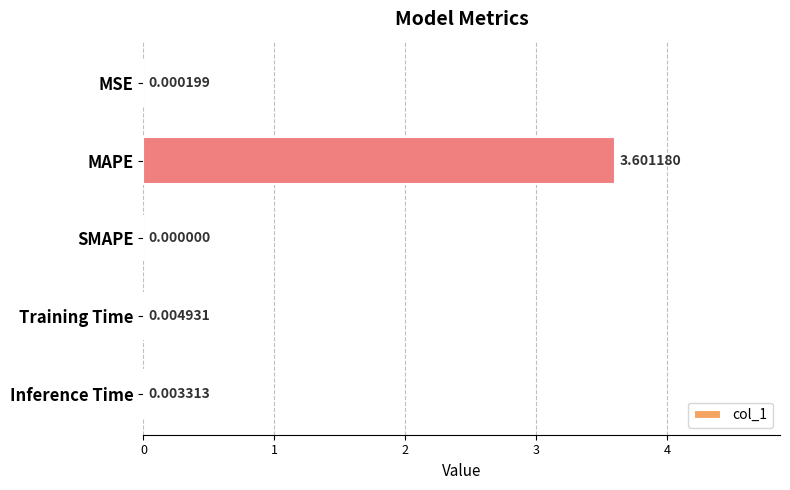

At which label is the value closest to 1?

Training Time